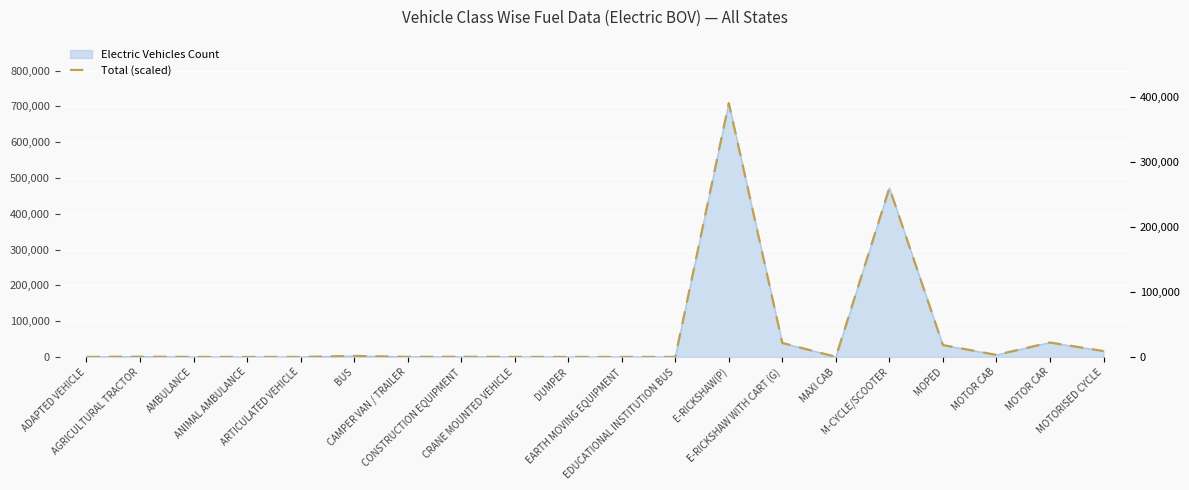

The value at CRANE MOUNTED VEHICLE is 123.1. True or false?

False